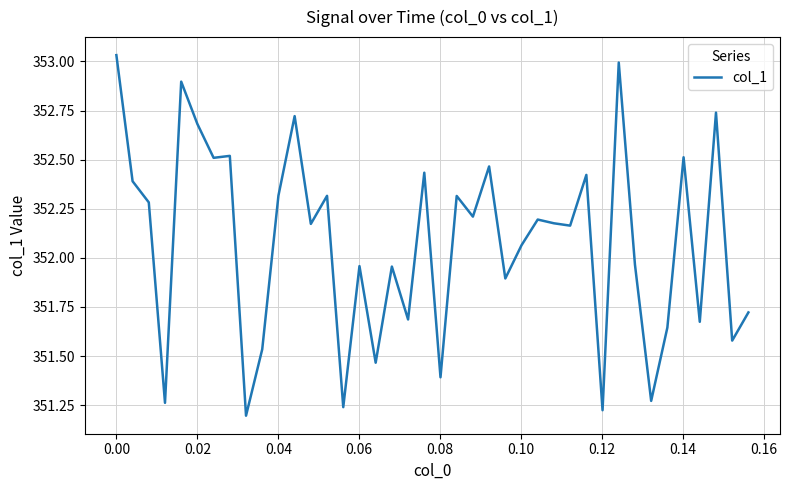

What is the difference between the maximum and minimum values?

1.8